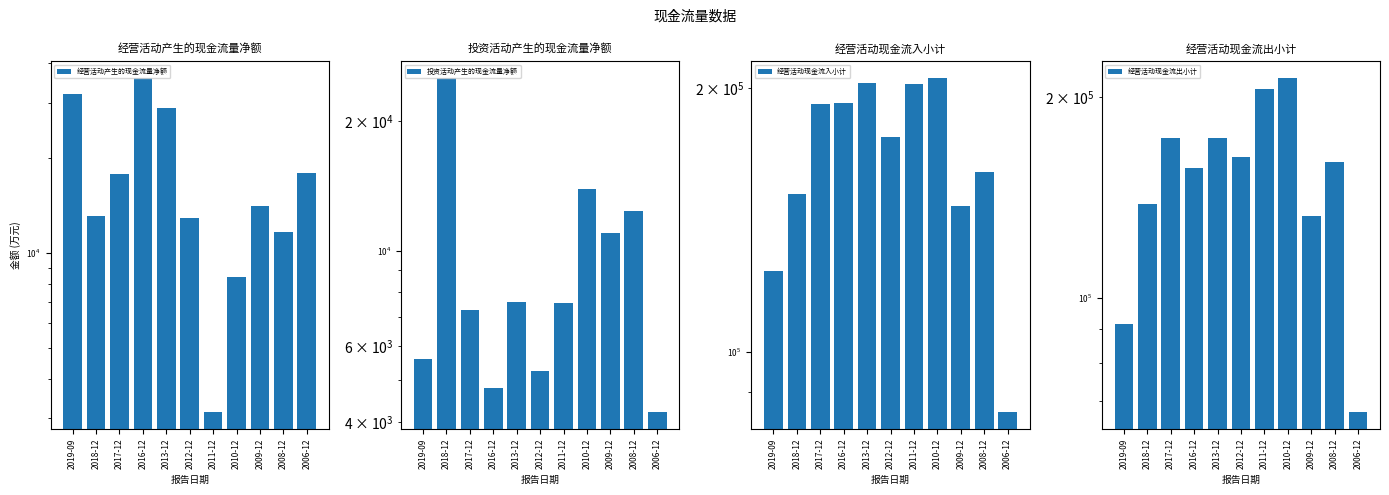

How many bars are there in total?

44